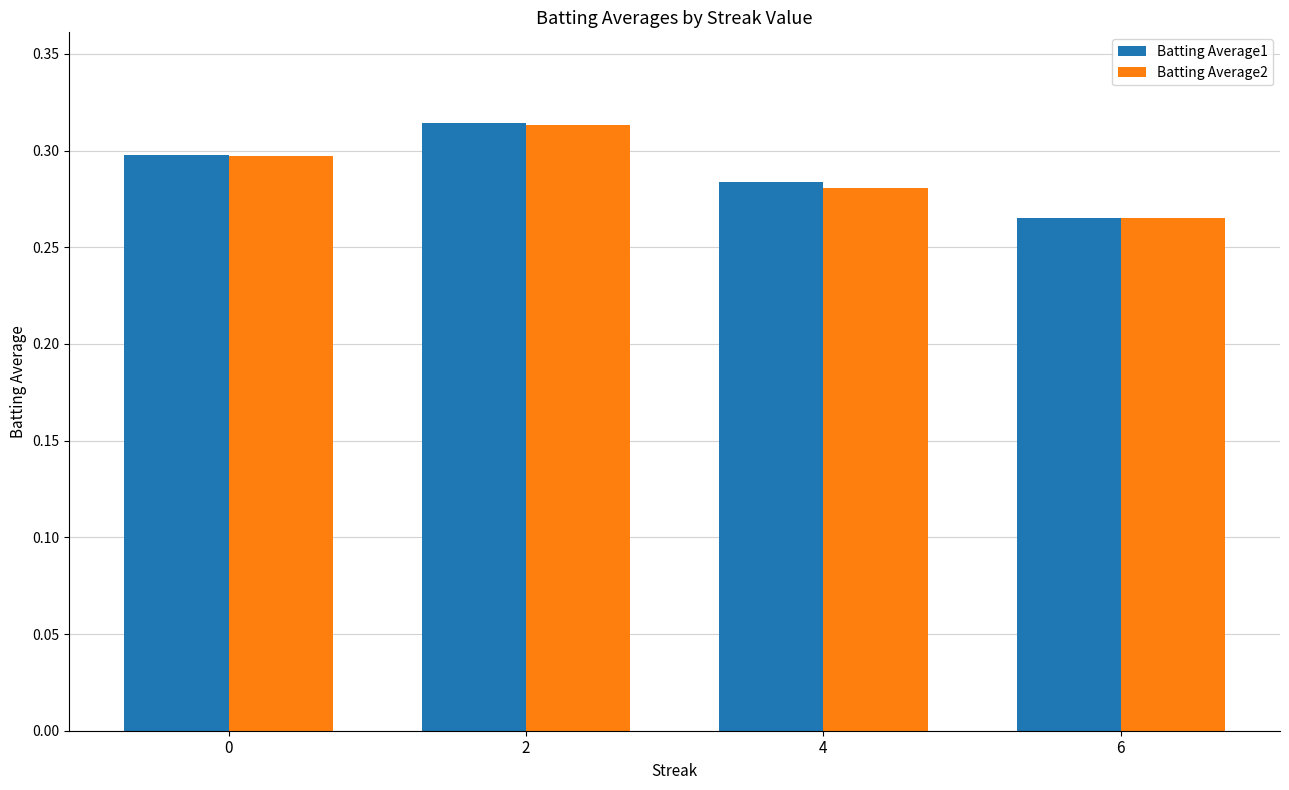

Which category has the lowest value across all series?

6